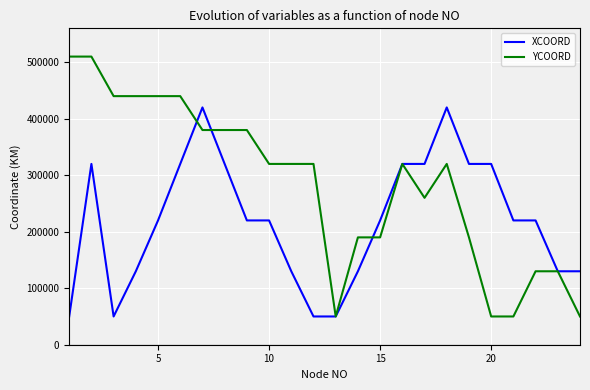

Is this an area chart (filled region under the line)?

No